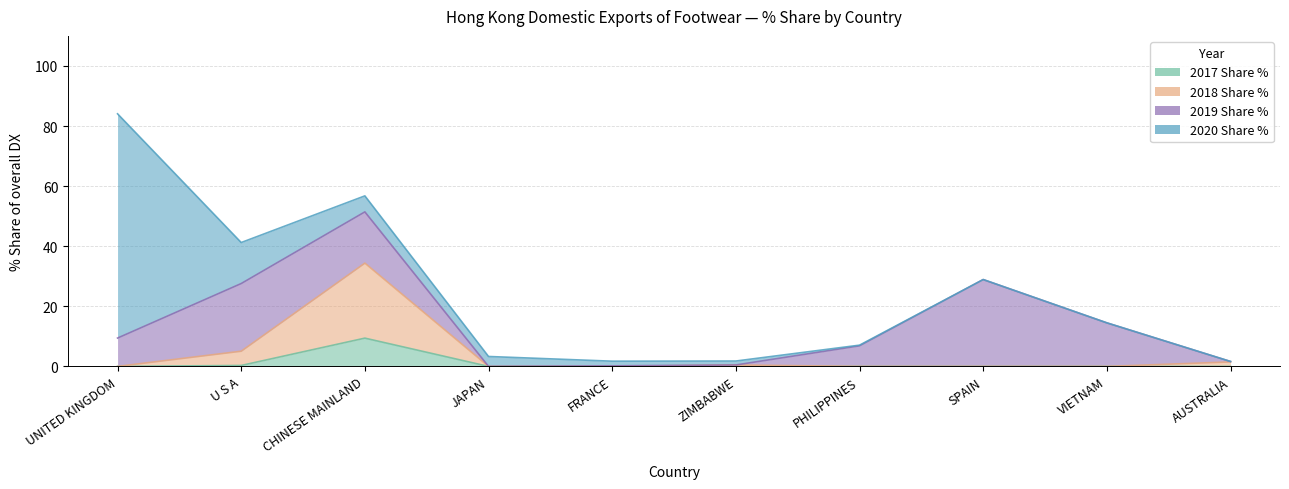

True or false: 2017 Share % has more than 1 points higher than both neighbors.

False